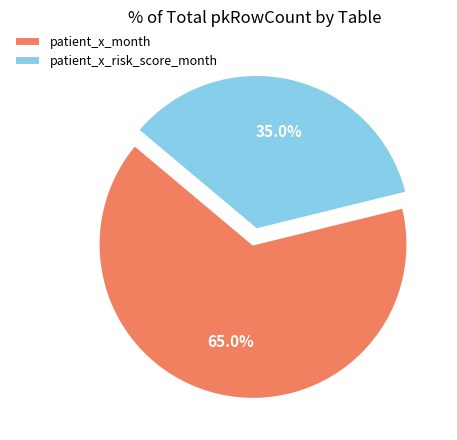

To the nearest percent, what is the average slice percentage?

50%